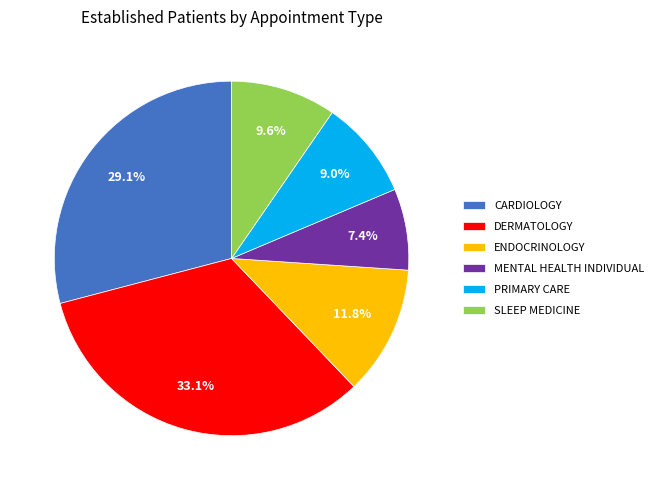

To the nearest percent, what percentage of the pie is CARDIOLOGY?

29%